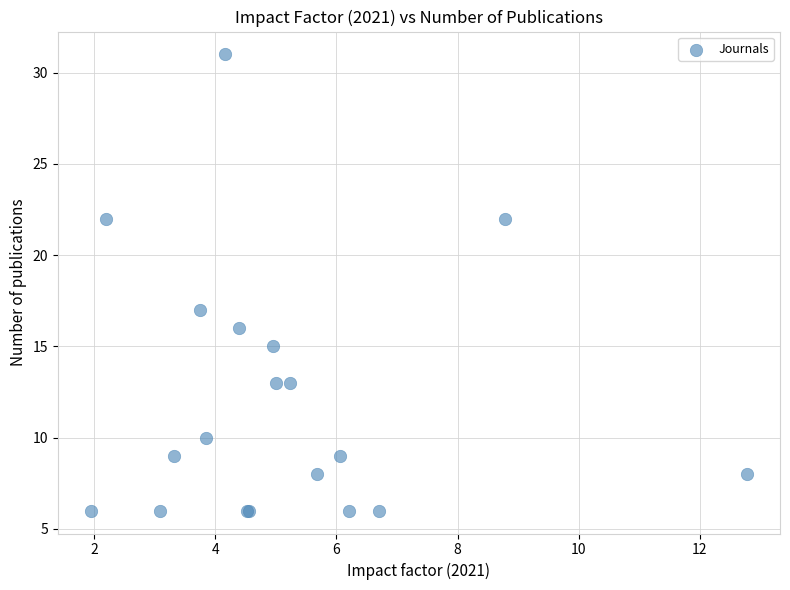

What Y value in the scatter plot is closest to 18?

17